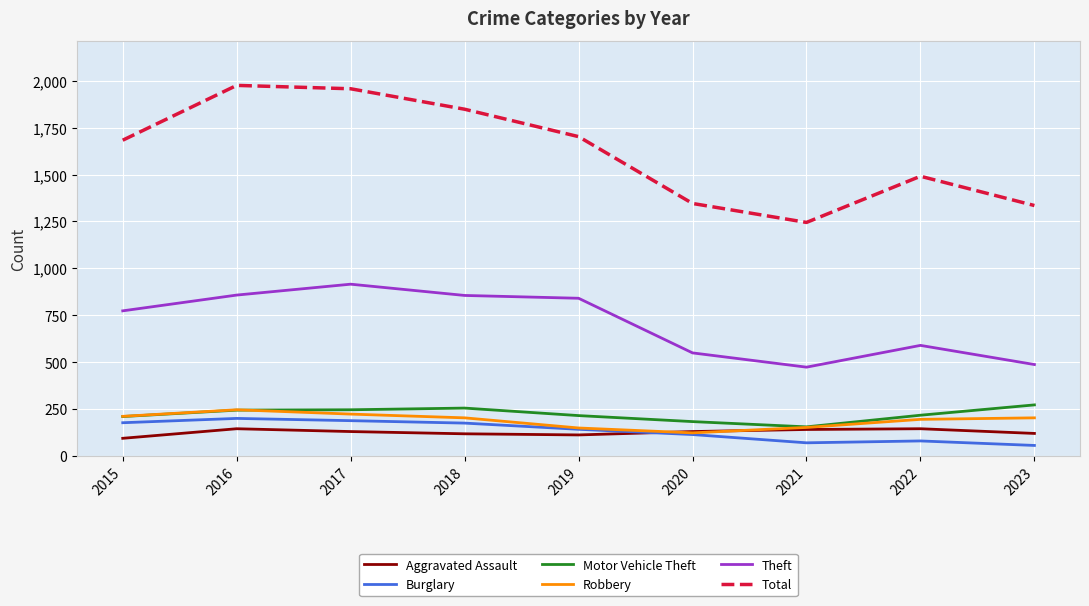

True or false: Burglary and Motor Vehicle Theft cross at least once.

False